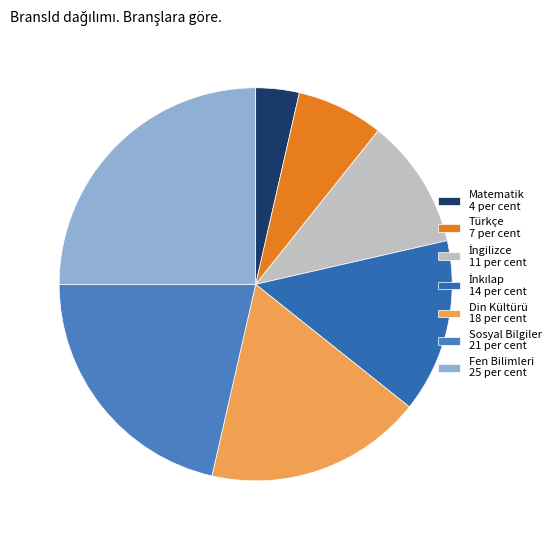

Count the number of slices in the pie.

7